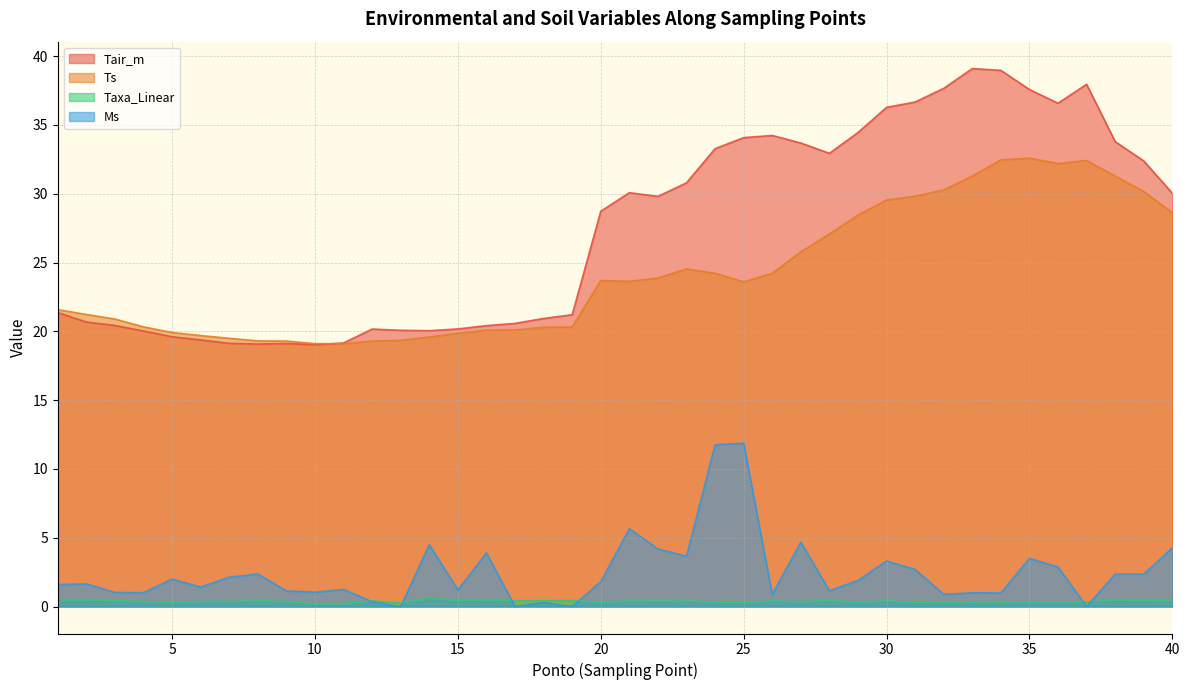

True or false: Ms has a value of 1.0 at 3.

True